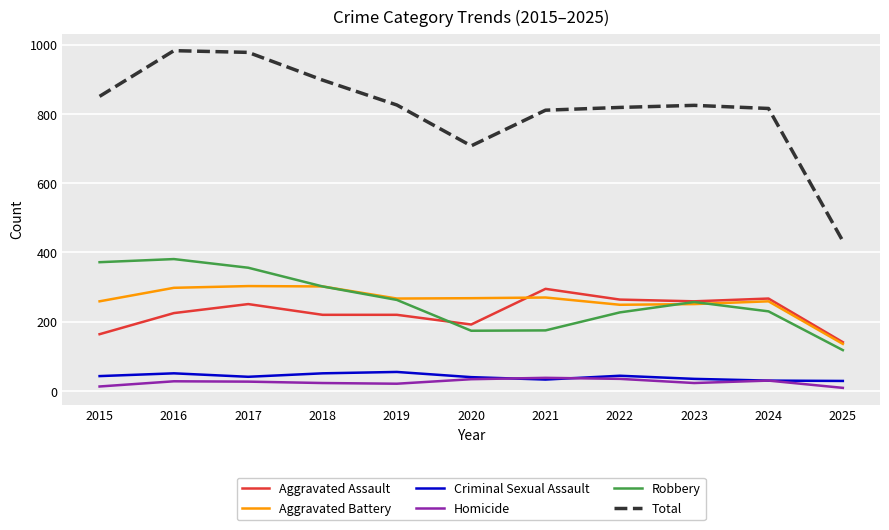

What is the minimum value for Robbery?

118